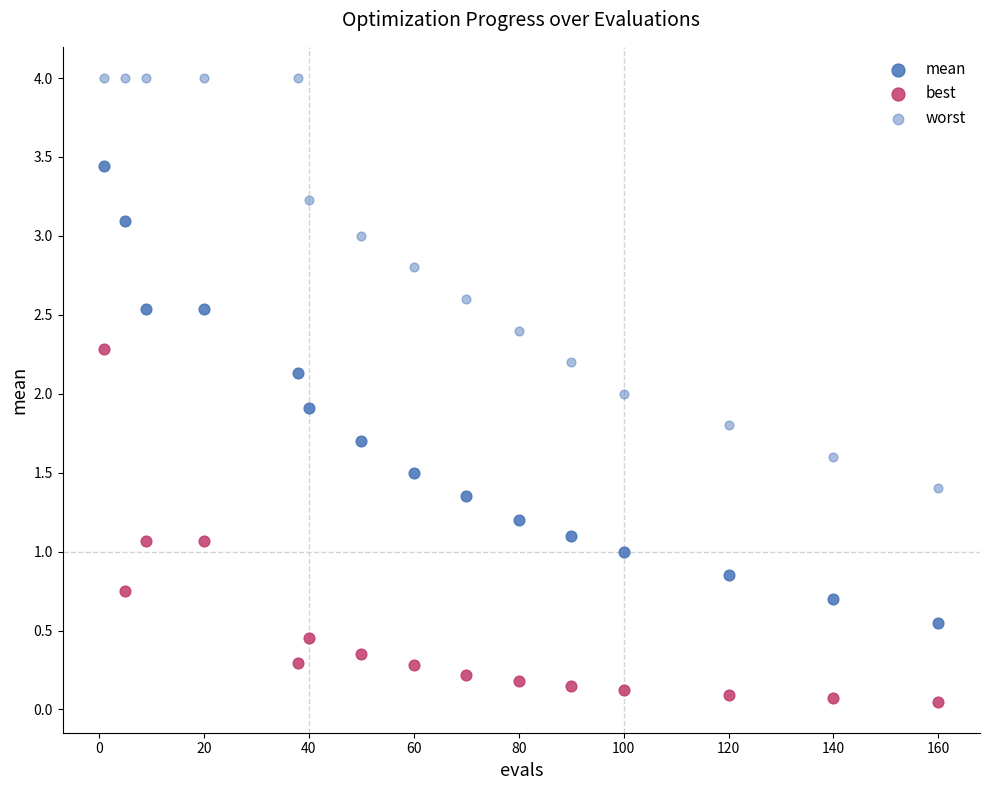

Count the number of points in this scatter plot.

45